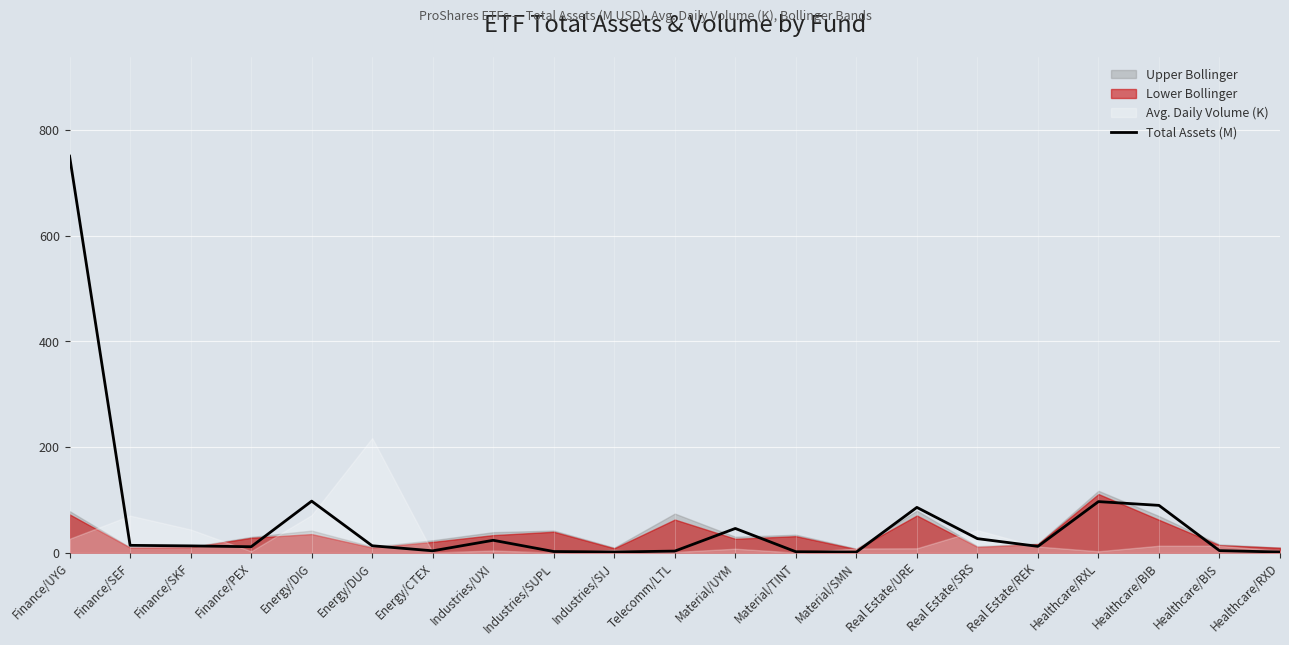

How many points are lower than both their immediate neighbors (excluding endpoints)?

5